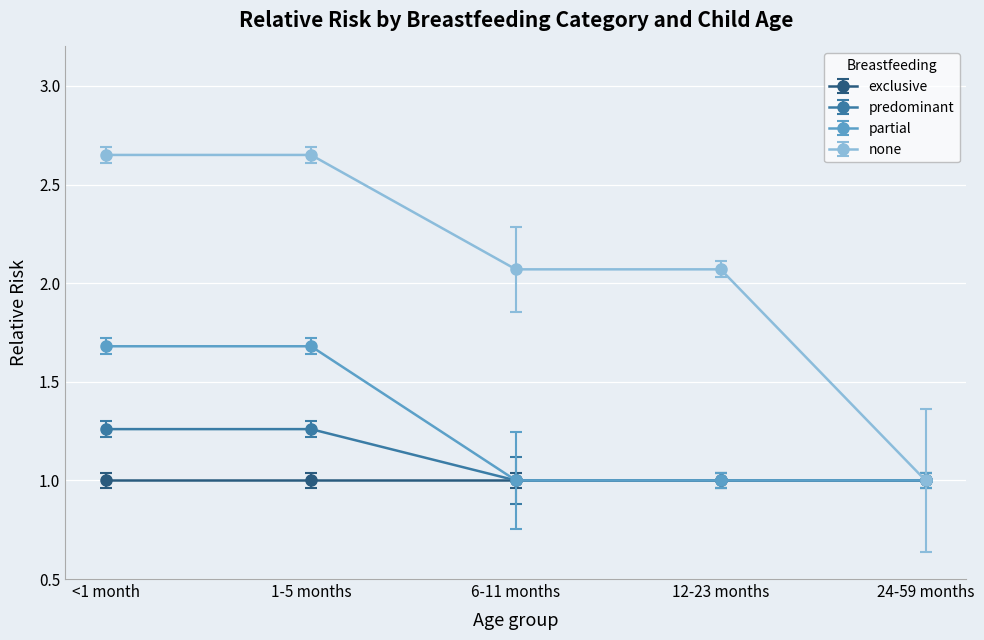

Which series has the largest range (max minus min)?

none